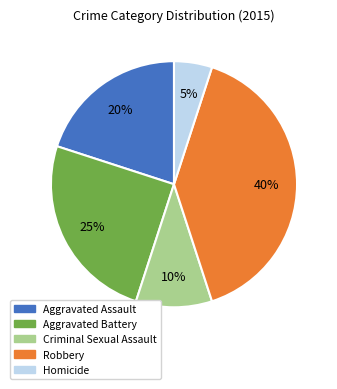

Which slice is the largest?

Robbery